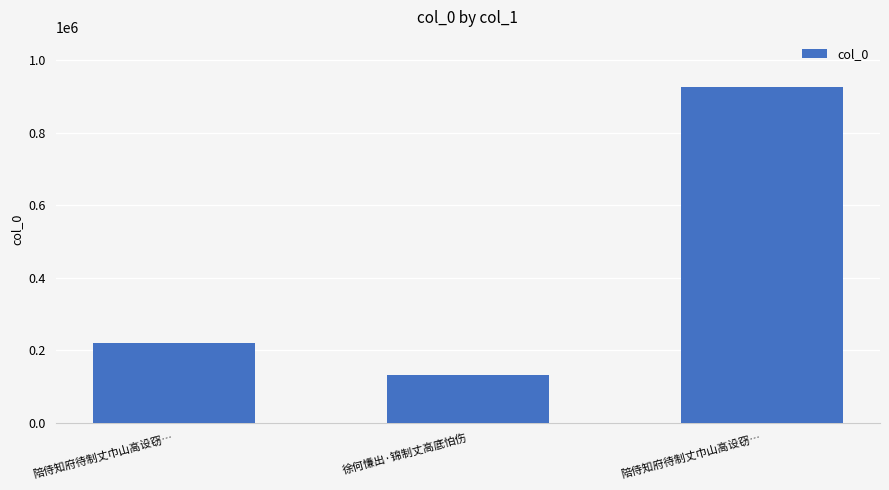

What is the value of the 1st bar from the left?

219785